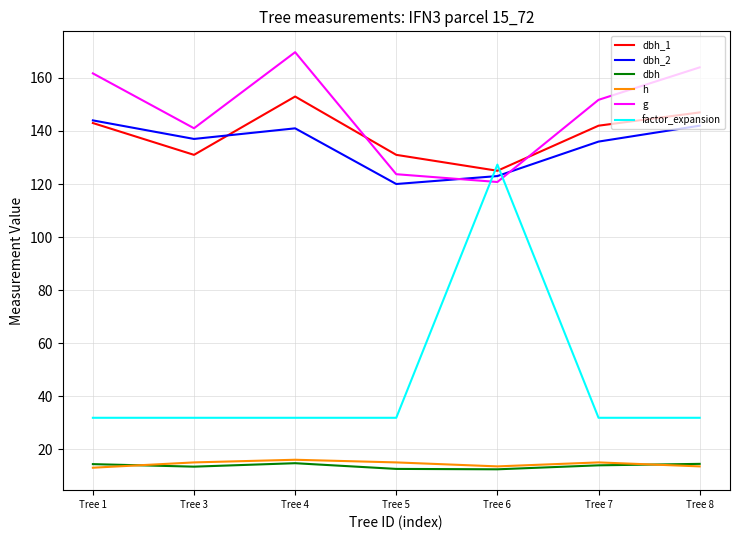

True or false: dbh has more than 2 points higher than both neighbors.

False